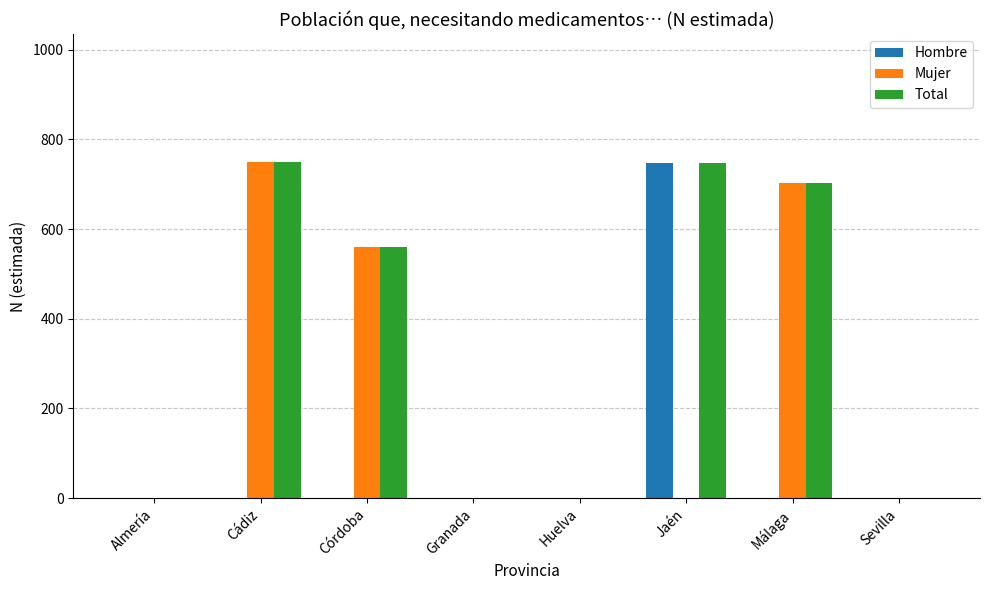

What is the maximum value shown in the chart?

749